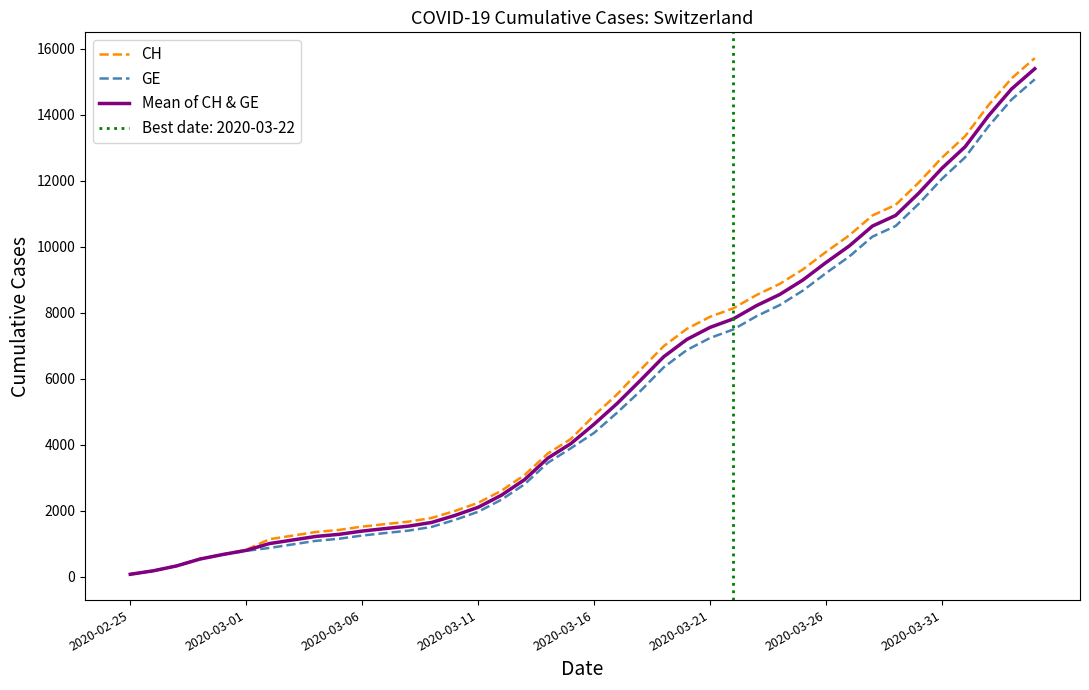

Is it true that CH equals 1517.0 at 2020-03-06?

True